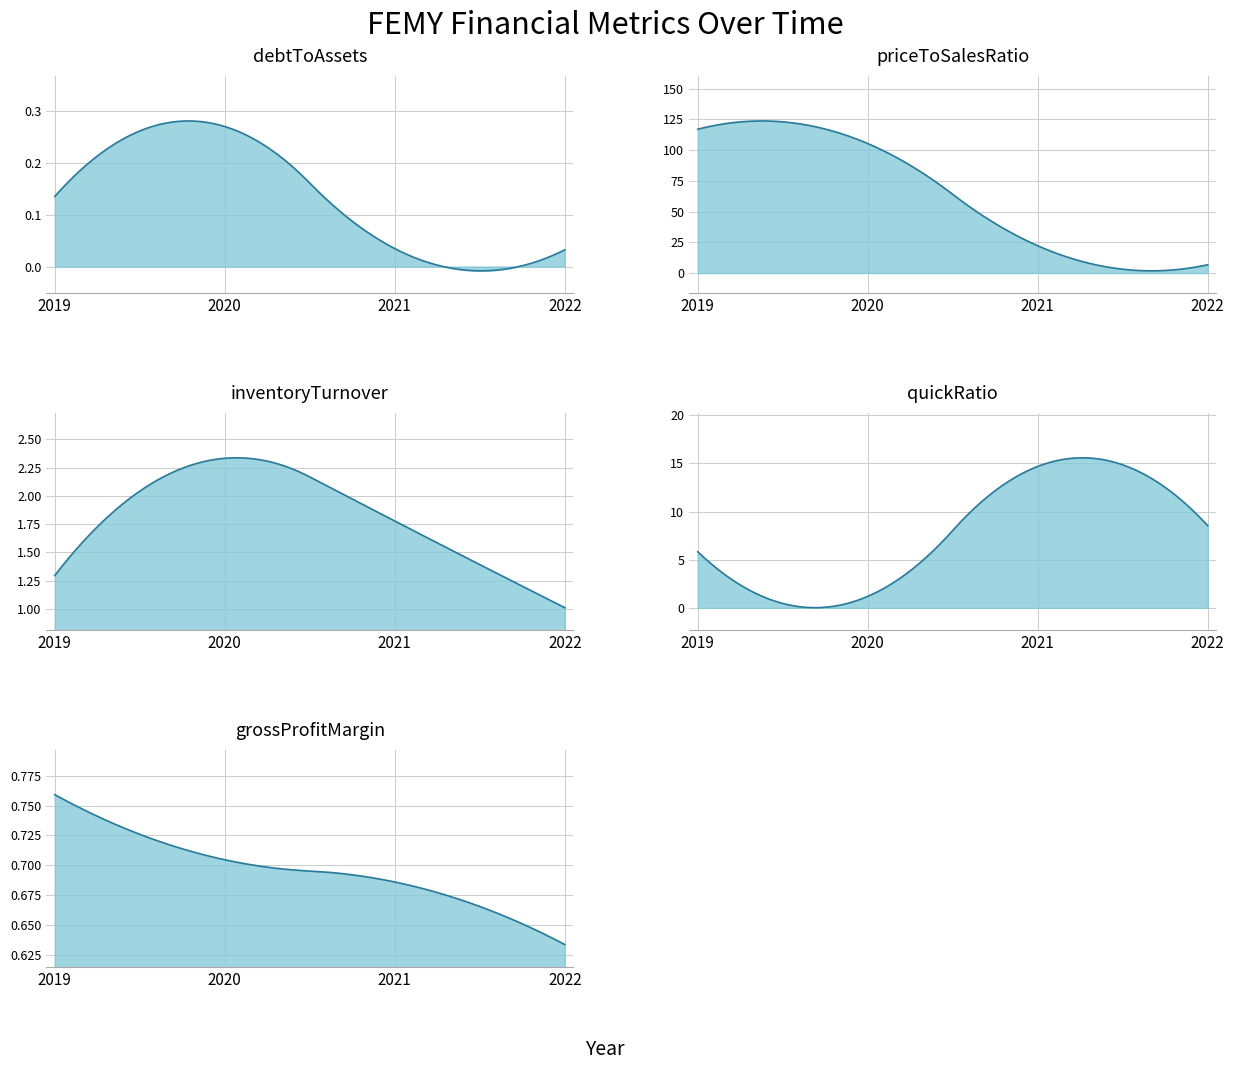

What is the sum of the debtToAssets values at 2019-12-31 and 2020-12-31?

0.4